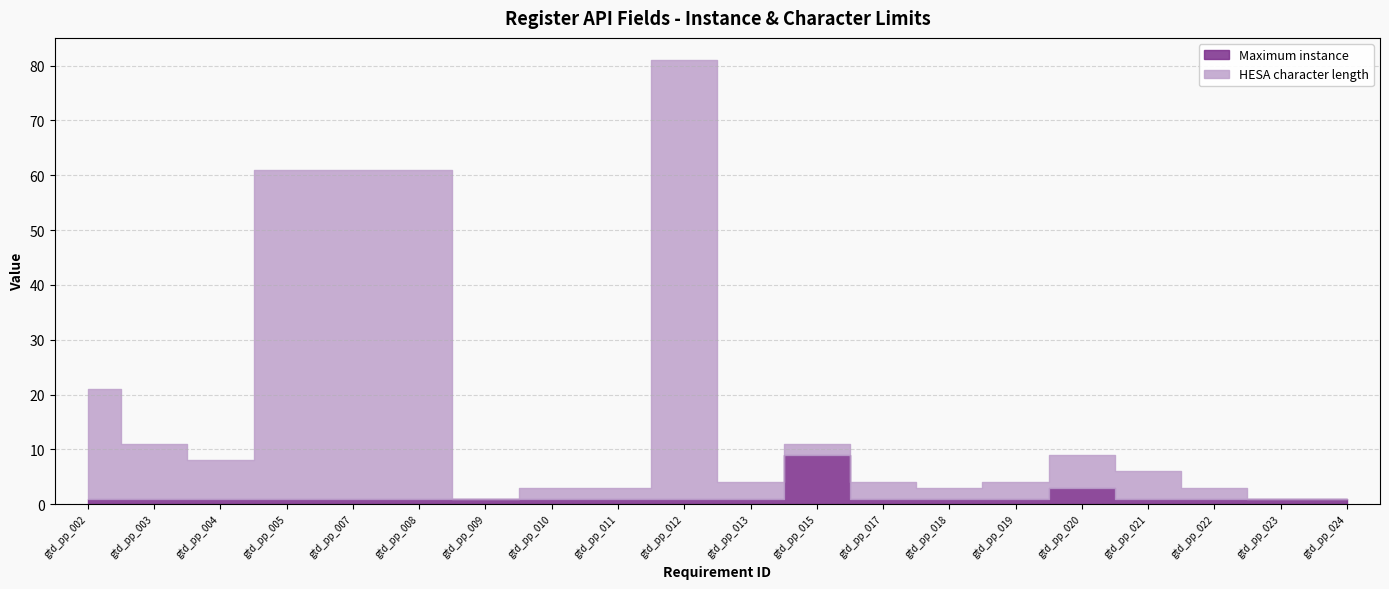

True or false: HESA character length has a value of 4 at gtd_pp_010.

False